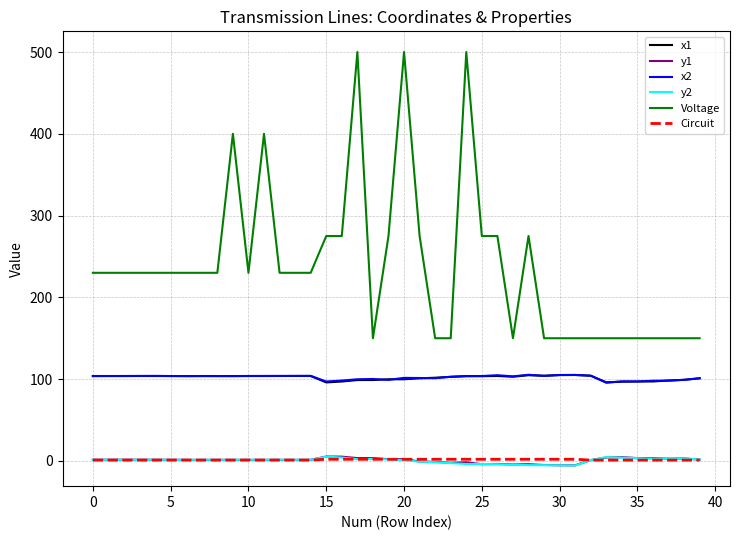

True or false: Voltage and y1 intersect in this chart.

False